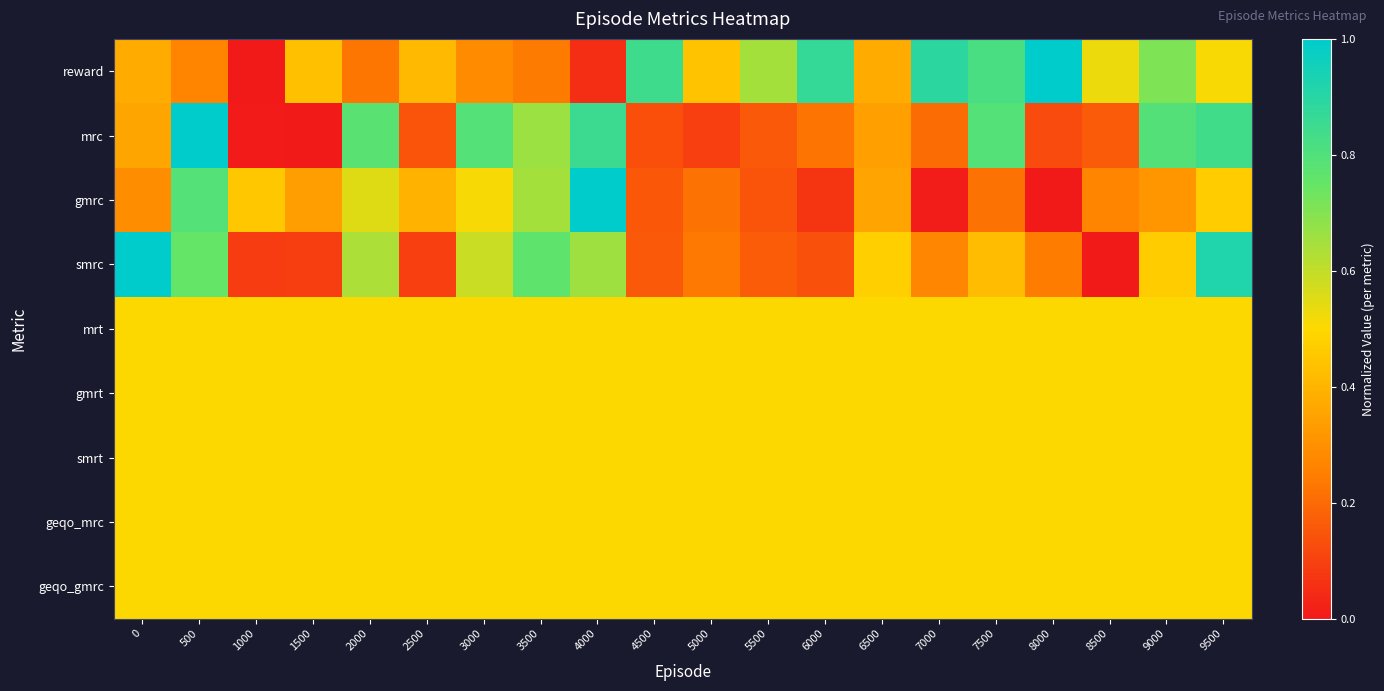

Reading left to right, extract all data points from this chart.

row_0: 0=0.4	500=0.3	1000=0.0	1500=0.4	2000=0.2	2500=0.4	3000=0.3	3500=0.2	4000=0.1	4500=0.8	5000=0.4	5500=0.6	6000=0.9	6500=0.4	7000=0.9	7500=0.8	8000=1.0	8500=0.5	9000=0.7	9500=0.5
row_1: 0=0.4	500=1.0	1000=0.0	1500=0.0	2000=0.8	2500=0.1	3000=0.8	3500=0.7	4000=0.9	4500=0.1	5000=0.1	5500=0.2	6000=0.2	6500=0.3	7000=0.2	7500=0.8	8000=0.1	8500=0.2	9000=0.8	9500=0.8
row_2: 0=0.3	500=0.8	1000=0.5	1500=0.3	2000=0.6	2500=0.4	3000=0.5	3500=0.6	4000=1.0	4500=0.2	5000=0.2	5500=0.1	6000=0.1	6500=0.4	7000=0.0	7500=0.2	8000=0.0	8500=0.3	9000=0.3	9500=0.5
row_3: 0=1.0	500=0.8	1000=0.1	1500=0.1	2000=0.6	2500=0.1	3000=0.6	3500=0.8	4000=0.7	4500=0.2	5000=0.2	5500=0.2	6000=0.1	6500=0.5	7000=0.3	7500=0.4	8000=0.2	8500=0.0	9000=0.5	9500=0.9
row_4: 0=0.5	500=0.5	1000=0.5	1500=0.5	2000=0.5	2500=0.5	3000=0.5	3500=0.5	4000=0.5	4500=0.5	5000=0.5	5500=0.5	6000=0.5	6500=0.5	7000=0.5	7500=0.5	8000=0.5	8500=0.5	9000=0.5	9500=0.5
row_5: 0=0.5	500=0.5	1000=0.5	1500=0.5	2000=0.5	2500=0.5	3000=0.5	3500=0.5	4000=0.5	4500=0.5	5000=0.5	5500=0.5	6000=0.5	6500=0.5	7000=0.5	7500=0.5	8000=0.5	8500=0.5	9000=0.5	9500=0.5
row_6: 0=0.5	500=0.5	1000=0.5	1500=0.5	2000=0.5	2500=0.5	3000=0.5	3500=0.5	4000=0.5	4500=0.5	5000=0.5	5500=0.5	6000=0.5	6500=0.5	7000=0.5	7500=0.5	8000=0.5	8500=0.5	9000=0.5	9500=0.5
row_7: 0=0.5	500=0.5	1000=0.5	1500=0.5	2000=0.5	2500=0.5	3000=0.5	3500=0.5	4000=0.5	4500=0.5	5000=0.5	5500=0.5	6000=0.5	6500=0.5	7000=0.5	7500=0.5	8000=0.5	8500=0.5	9000=0.5	9500=0.5
row_8: 0=0.5	500=0.5	1000=0.5	1500=0.5	2000=0.5	2500=0.5	3000=0.5	3500=0.5	4000=0.5	4500=0.5	5000=0.5	5500=0.5	6000=0.5	6500=0.5	7000=0.5	7500=0.5	8000=0.5	8500=0.5	9000=0.5	9500=0.5